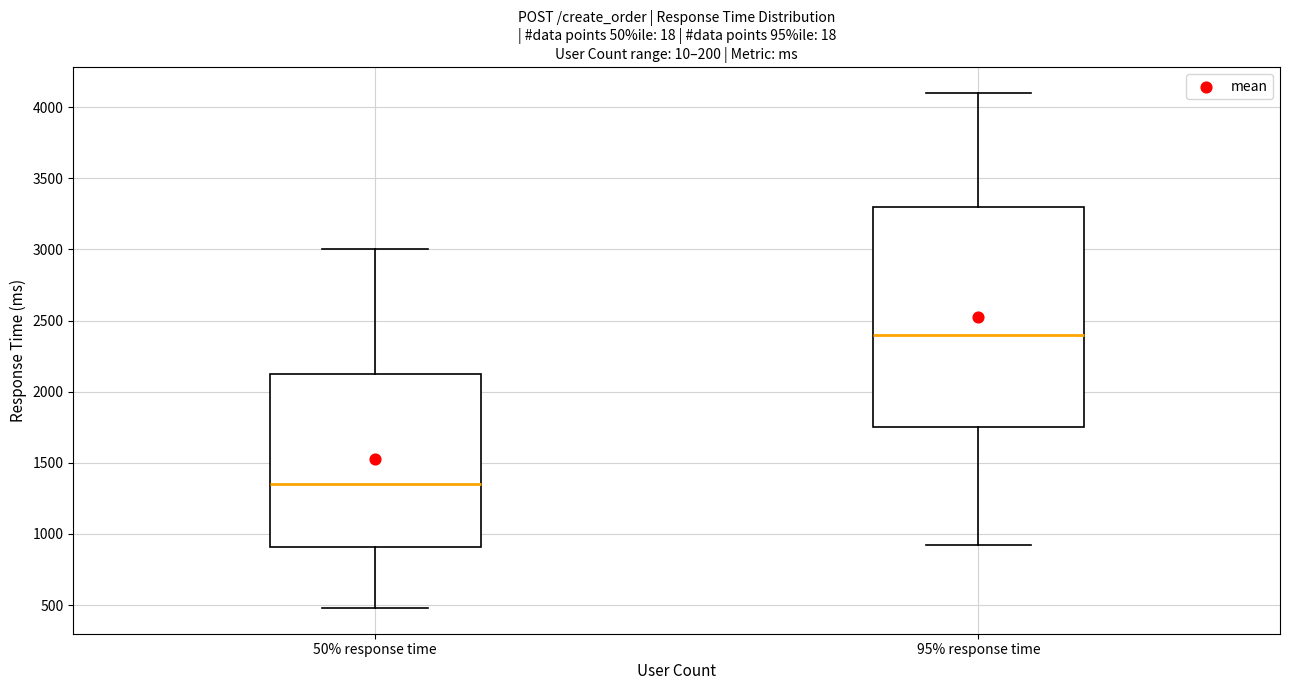

Reading left to right, read every box against the y-axis: the position of its median line, the range the box covers, and the ends of its whiskers. The values are not printed on the chart, so give them approximately, as read against the axis.

50% response time: median 1350, box 900 to 2150, whiskers 500 to 3000
95% response time: median 2400, box 1750 to 3300, whiskers 900 to 4100